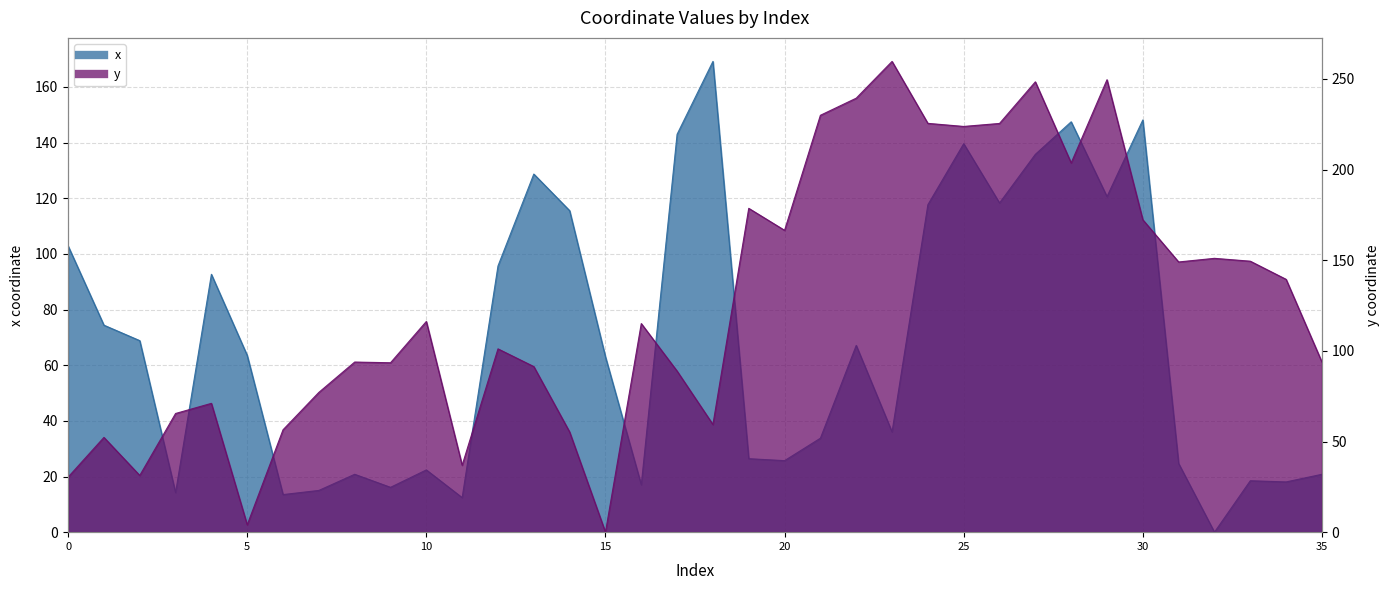

True or false: x has more than 2 interior local peaks.

True